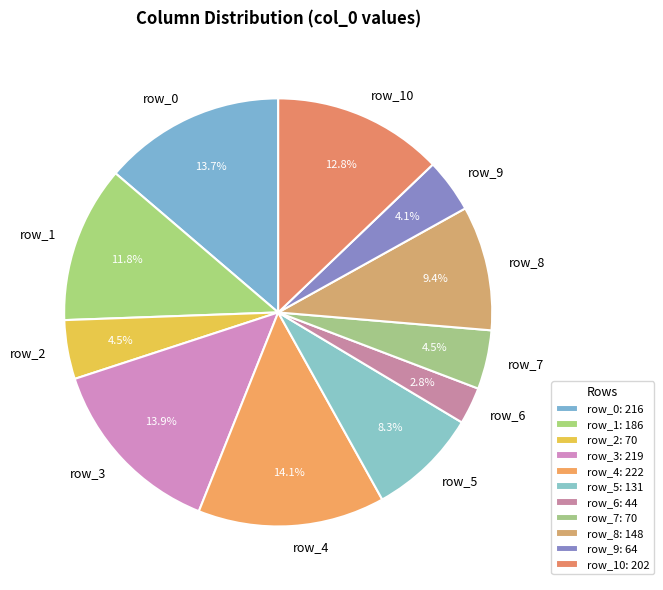

To the nearest percent, what is the combined percentage of row_1 and row_4?

26%